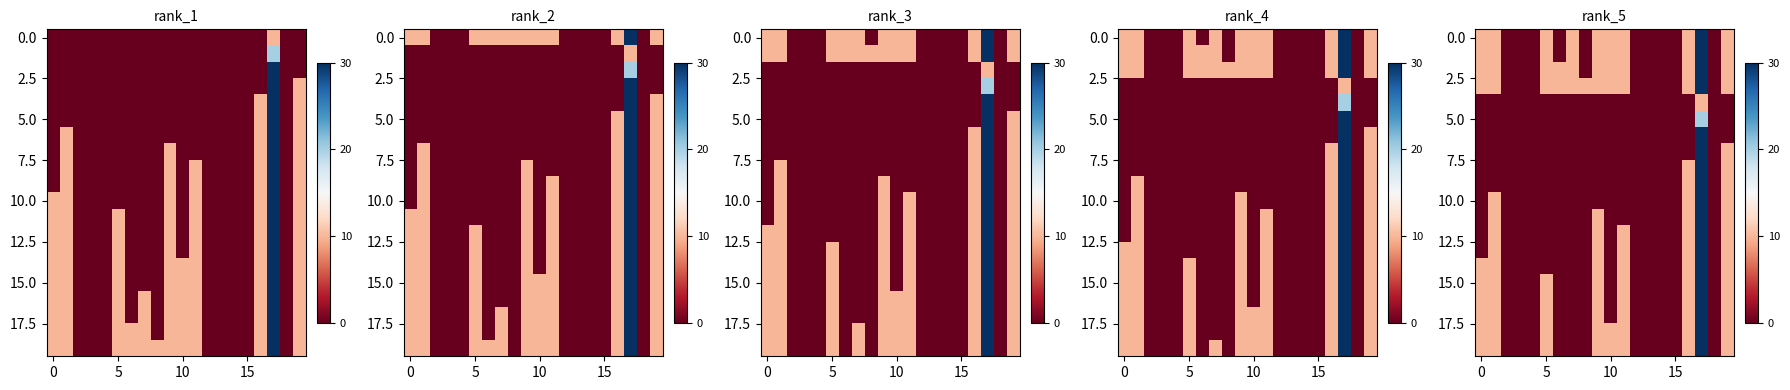

Which has a higher value, 10 or 0?

10